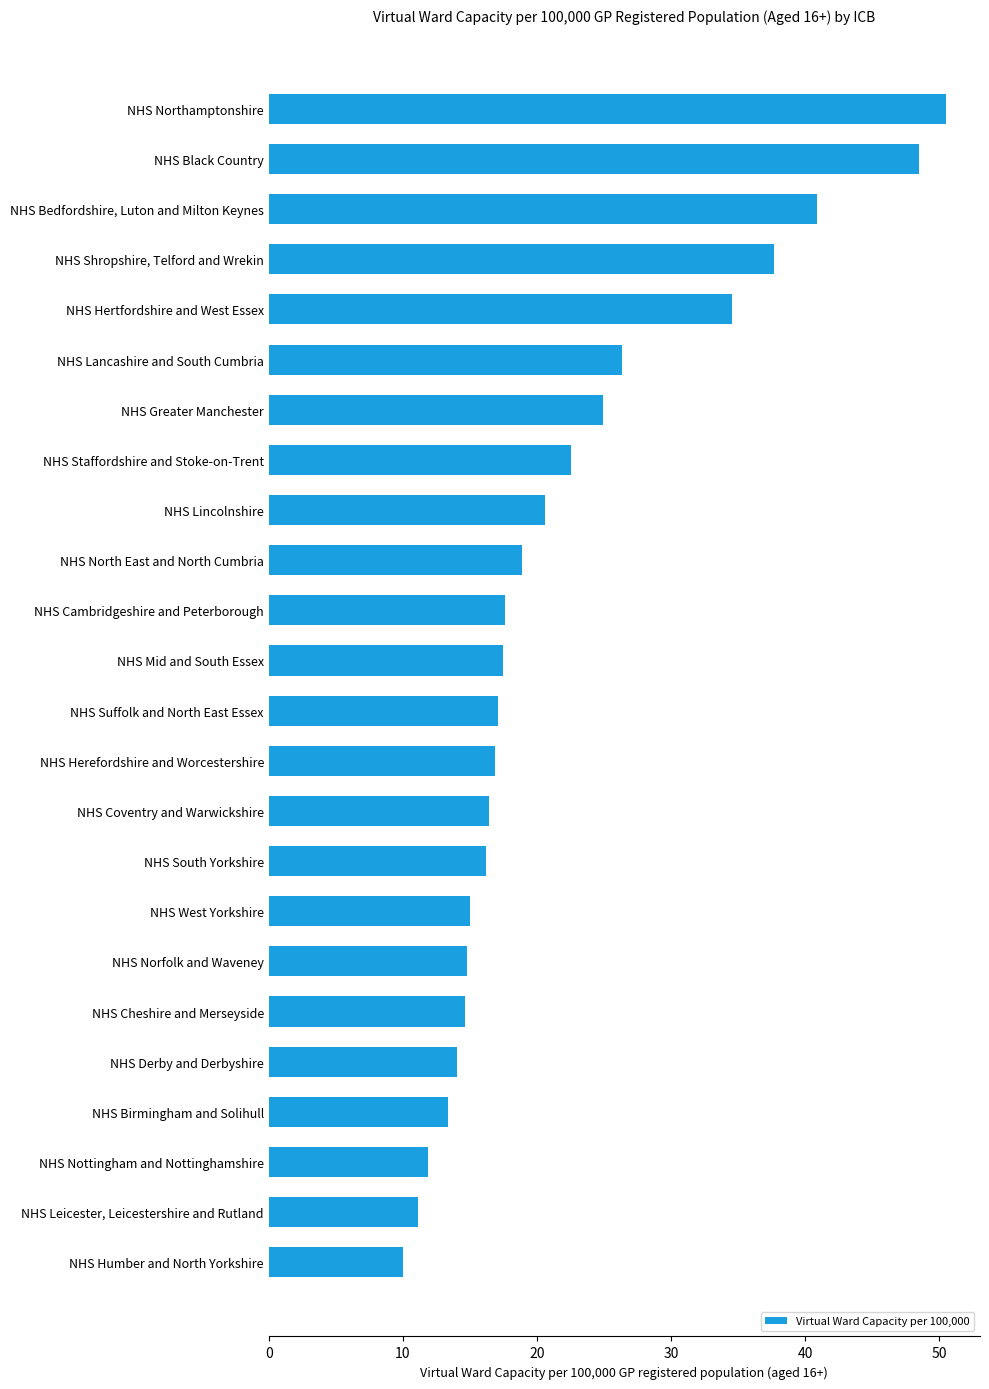

What is the greatest value displayed?

50.5